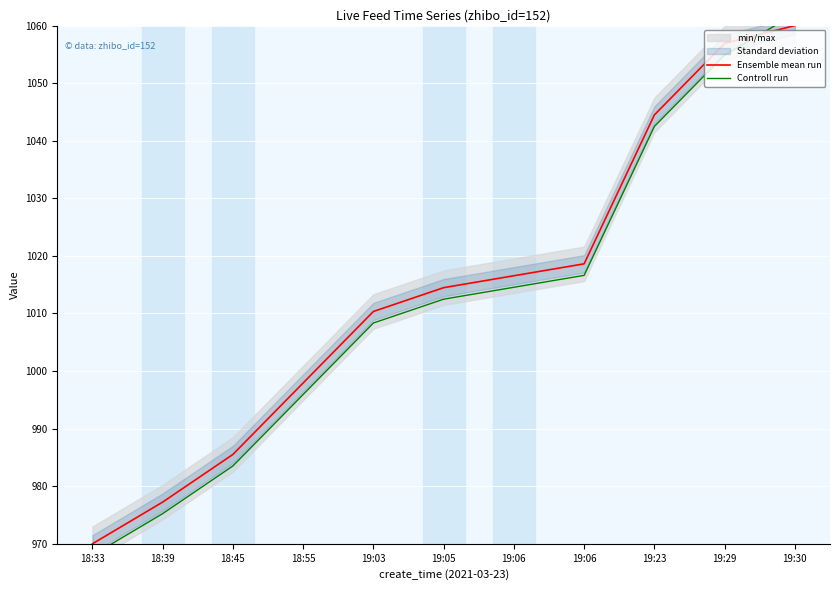

The value of Ensemble mean run at 18:55 is 223.6. True or false?

False